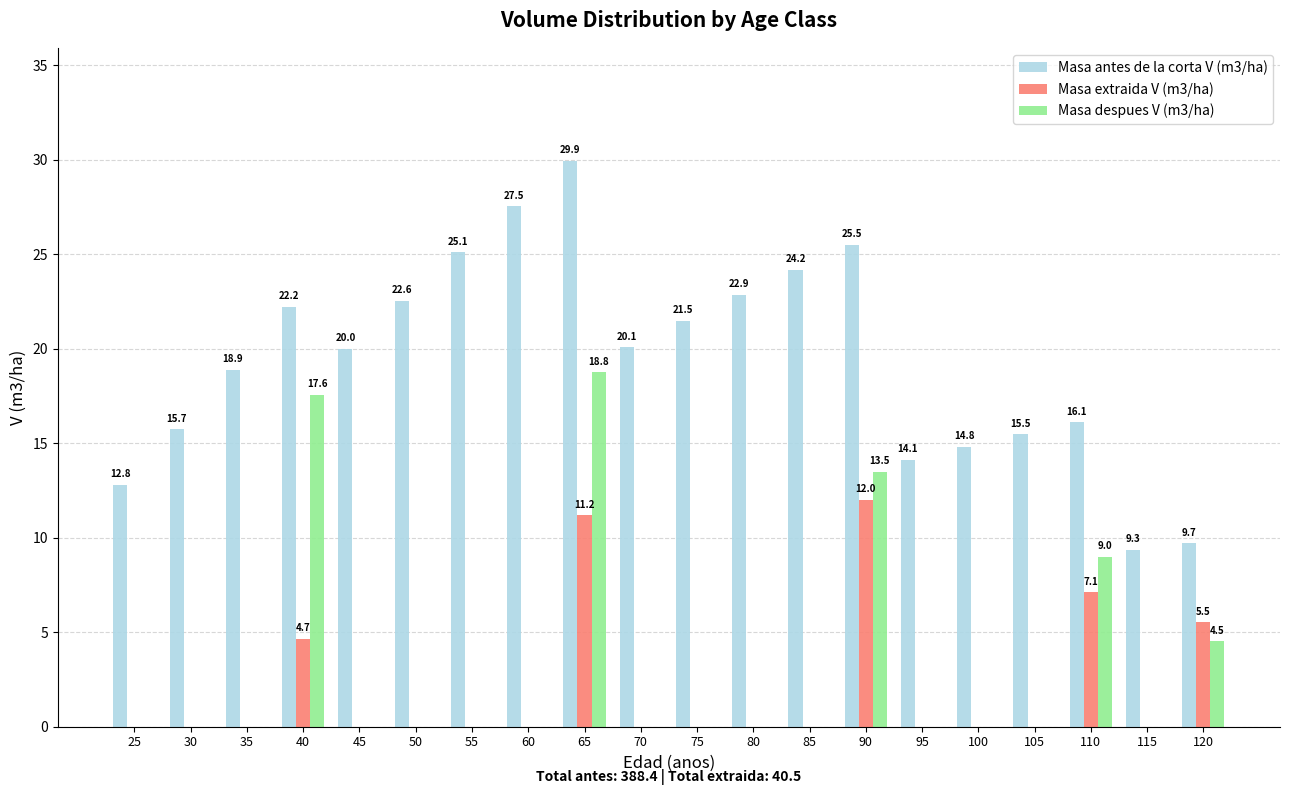

At which category does the chart reach its peak across all series?

65